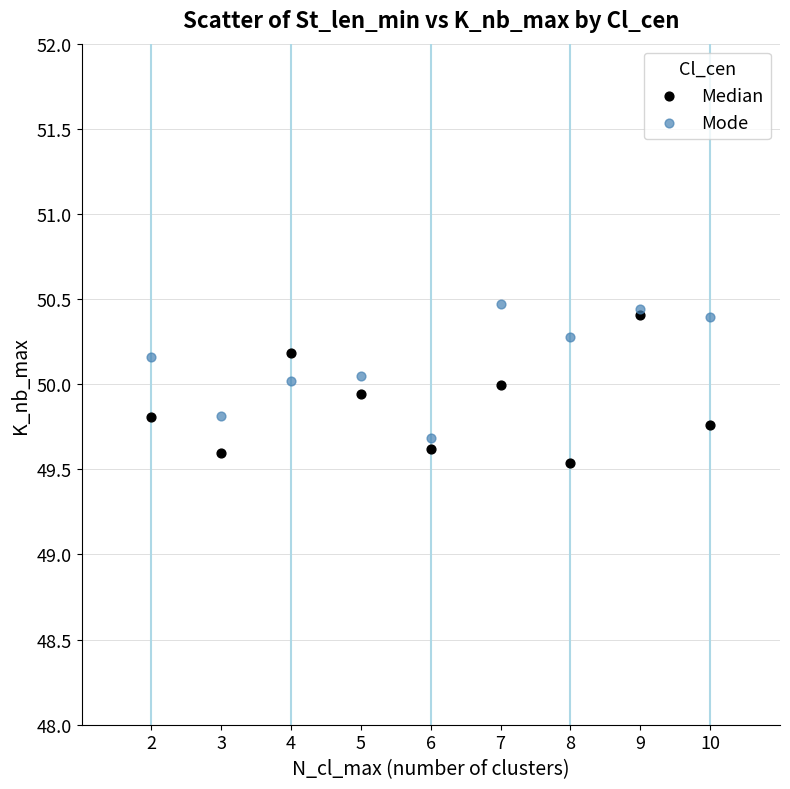

Which series reaches the minimum Y coordinate?

Median